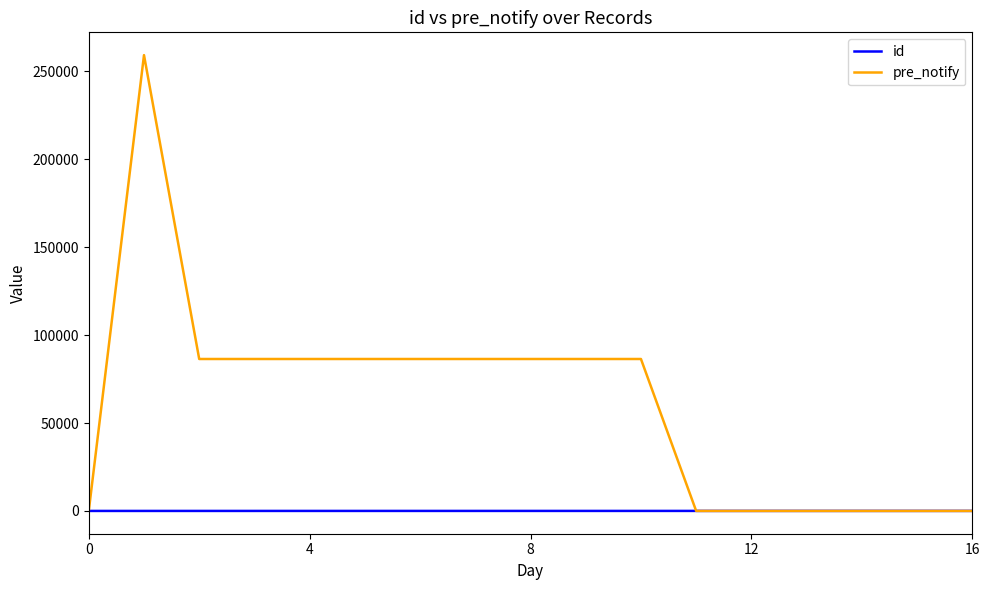

What is the maximum value shown in the chart?

259200